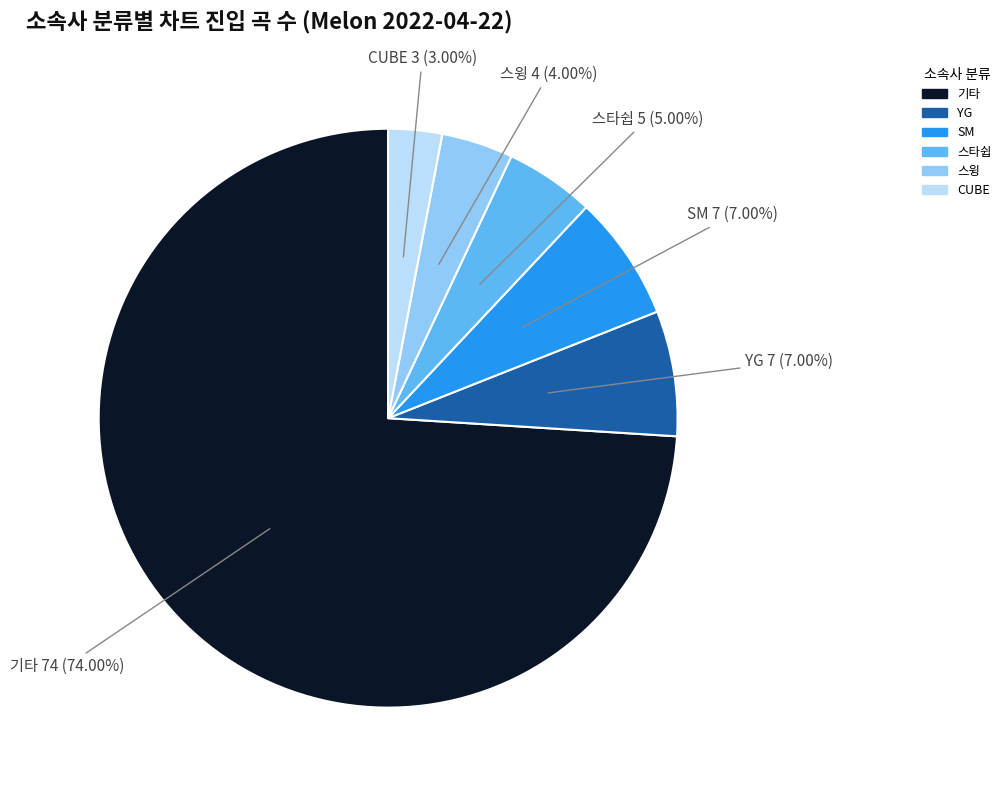

What is the ratio of the value at 스윙 to the value at SM?

0.6